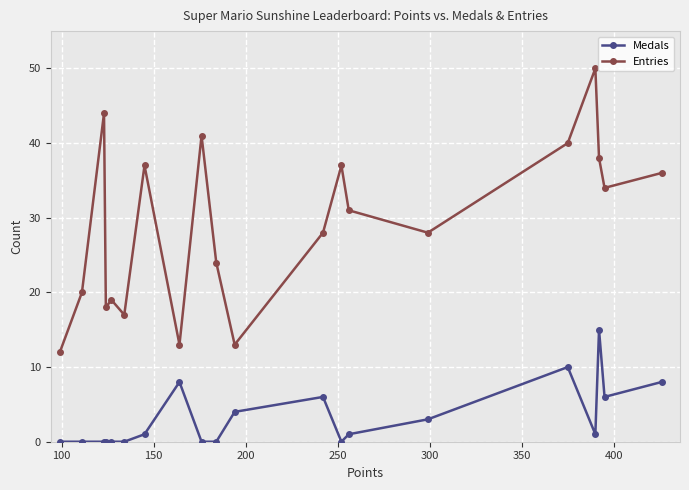

True or false: Medals and Entries cross at least once.

False